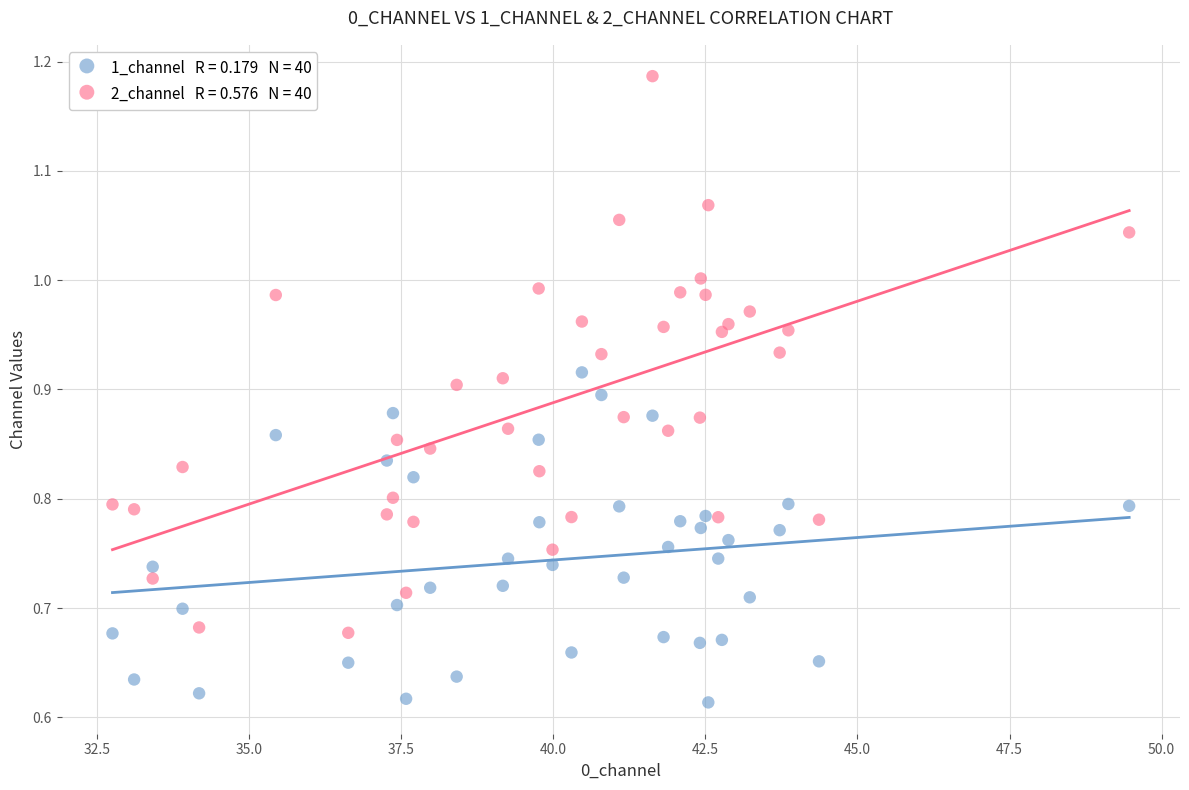

Across all data points, what is the range of X values (max minus min)?

16.7